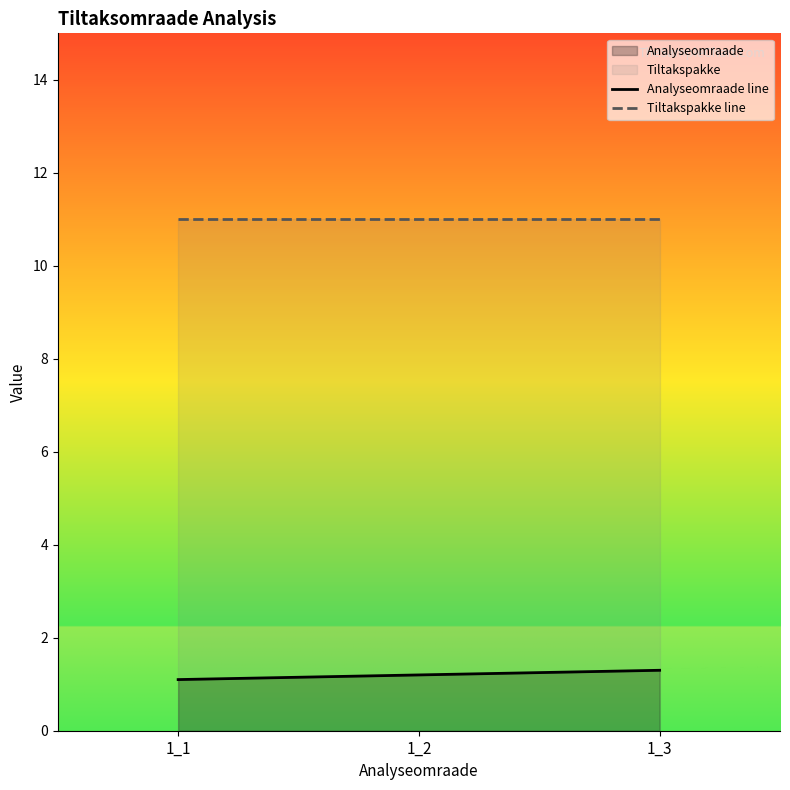

Reading left to right, list all the values displayed in this chart.

Analyseomraade line: 1.1	1.2	1.3
Tiltakspakke line: 11.0	11.0	11.0